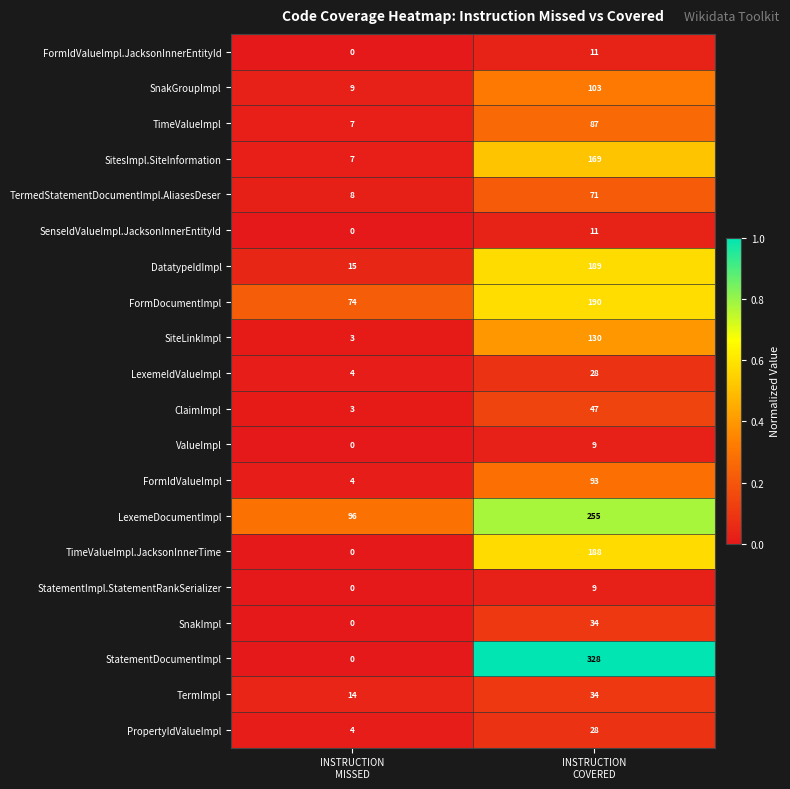

What is the maximum value shown in the chart?

328